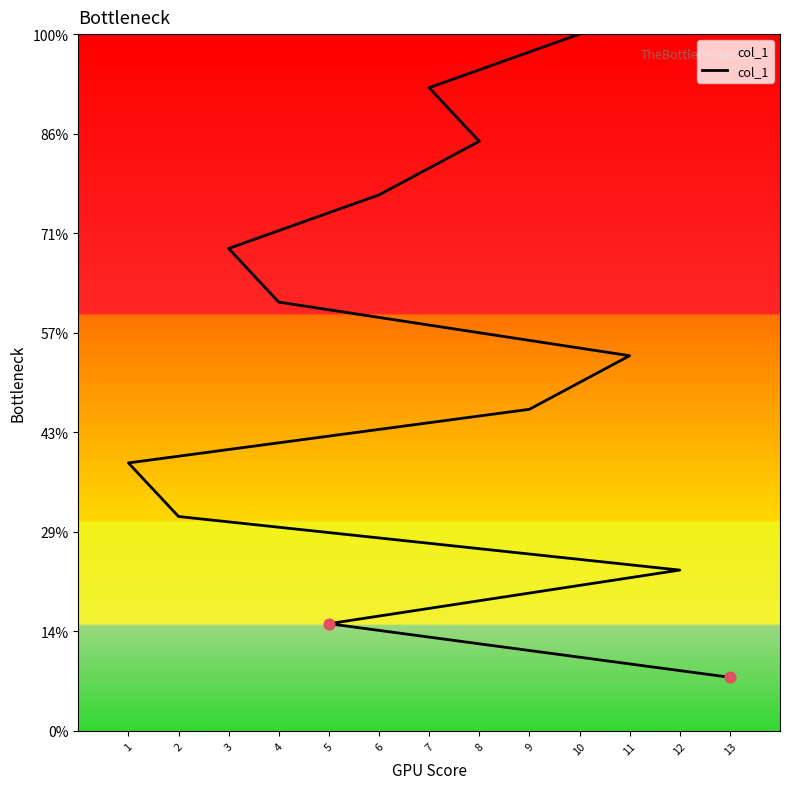

Between 8 and 1, which is larger?

8